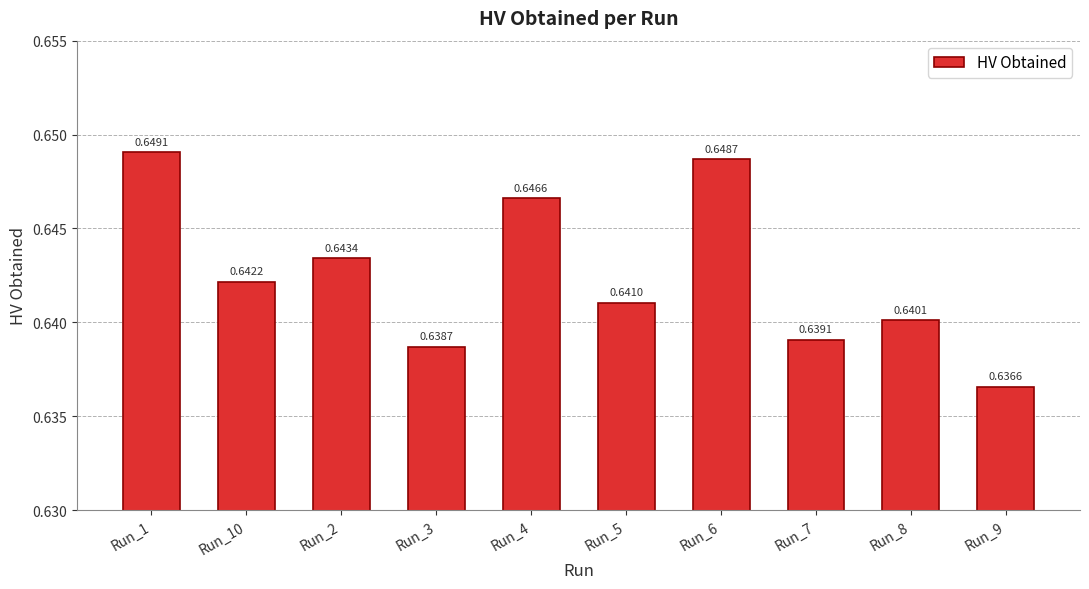

At which category does the chart reach its minimum across all series?

Run_9